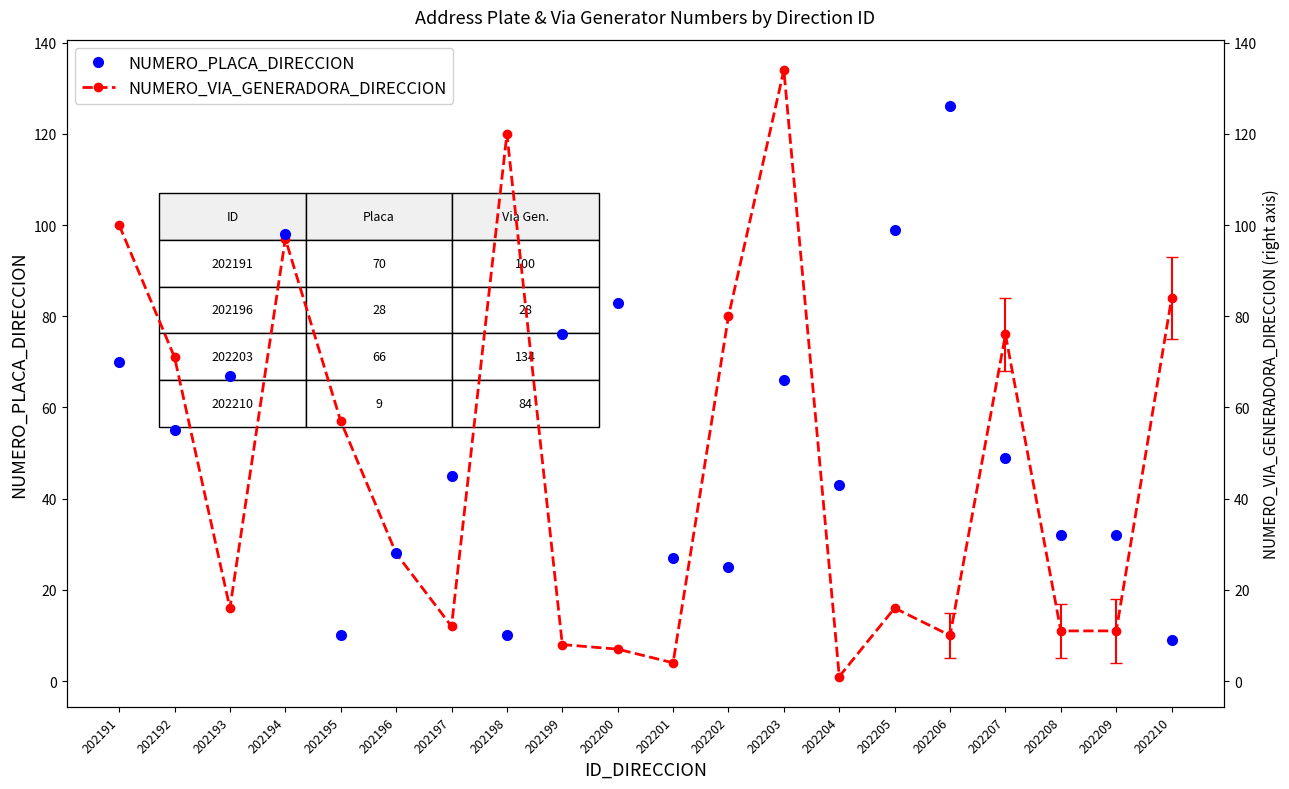

The NUMERO_PLACA_DIRECCION series shows 76 at 202199. True or false?

True